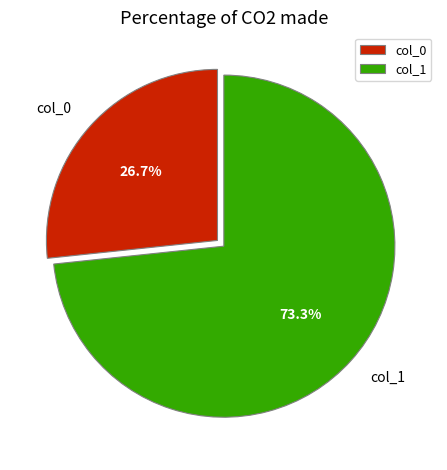

To the nearest percent, what is the difference between the largest and smallest slice percentages?

47%